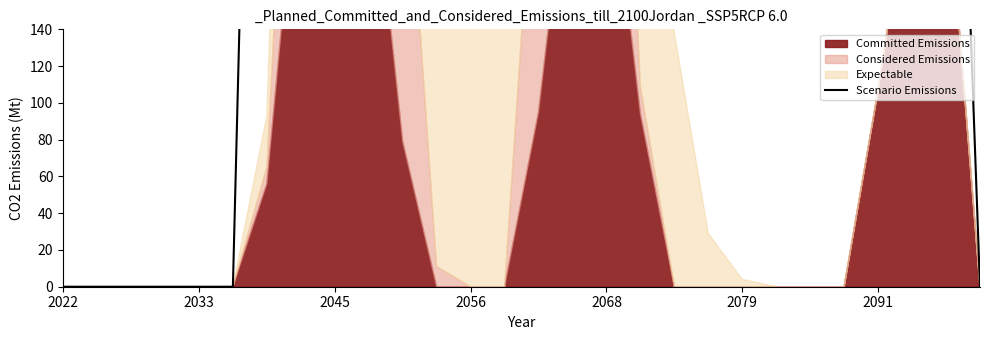

At which label is the value closest to 759?

22